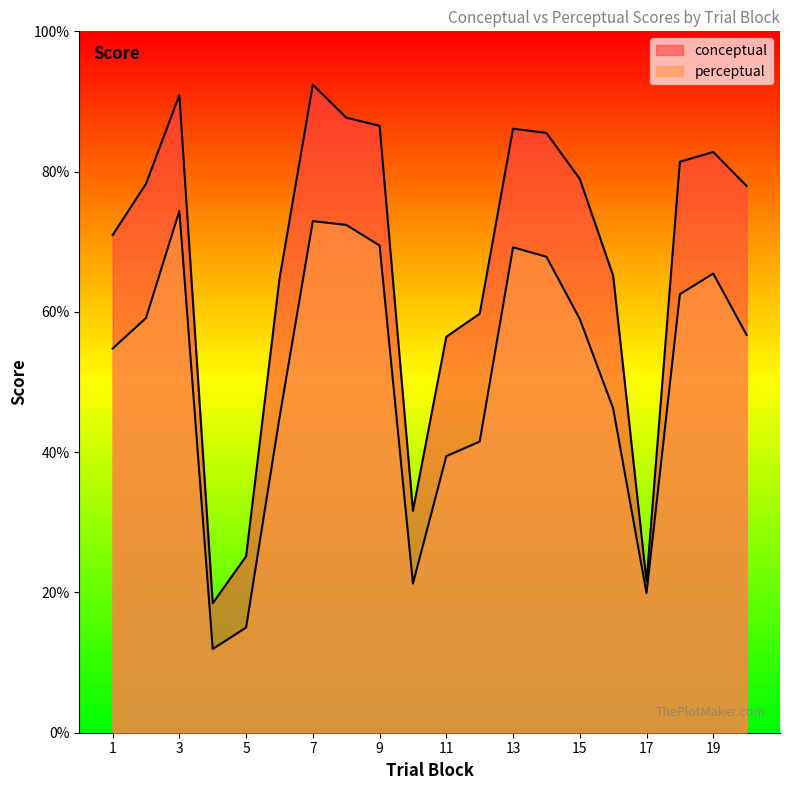

How many lines are shown in the chart?

2